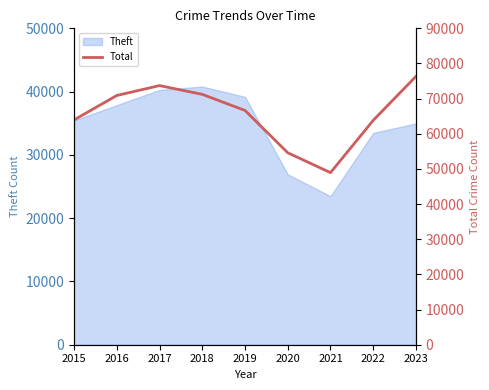

Is it true that Theft equals 68567 at 2018?

False